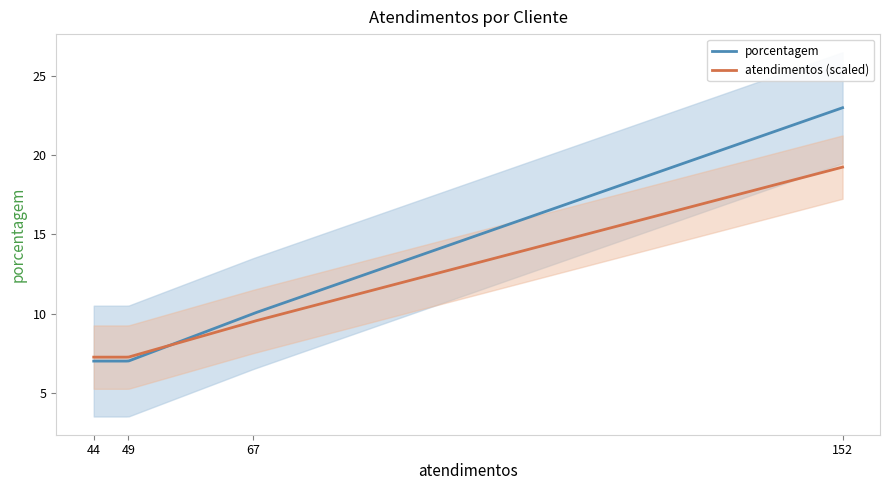

Count the number of values greater than 10.

1